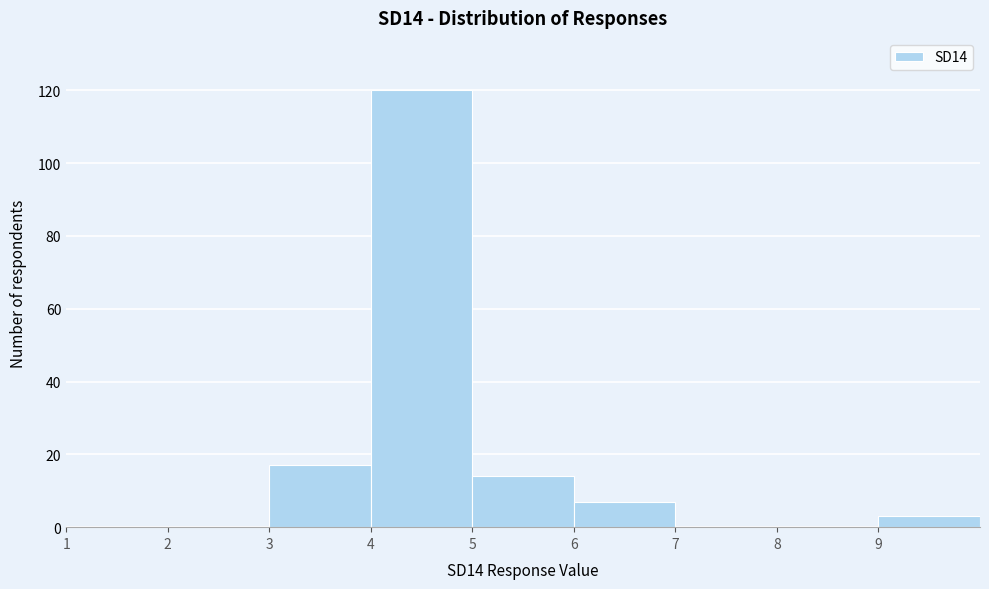

Which range on the x-axis has the tallest bar?

4 to 5